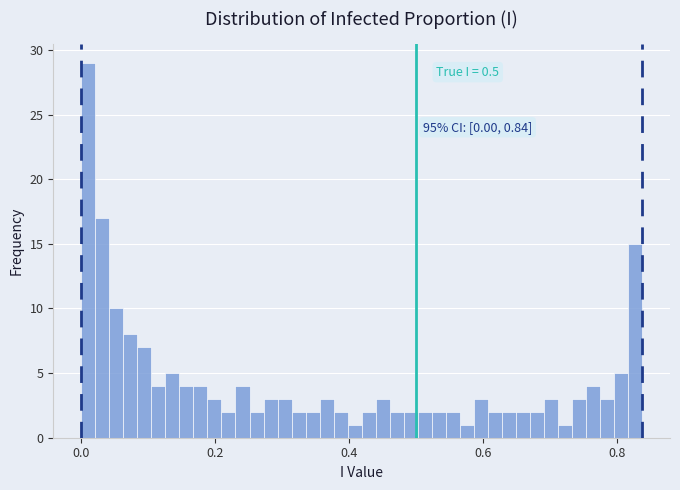

Read against the x-axis, roughly where is the centre of the tallest bar?

0.02